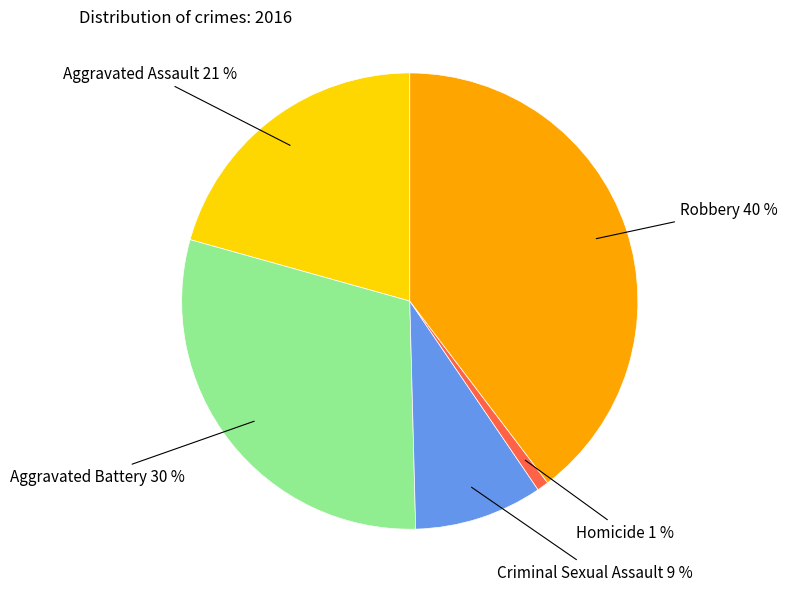

Is there a majority slice in this chart?

No